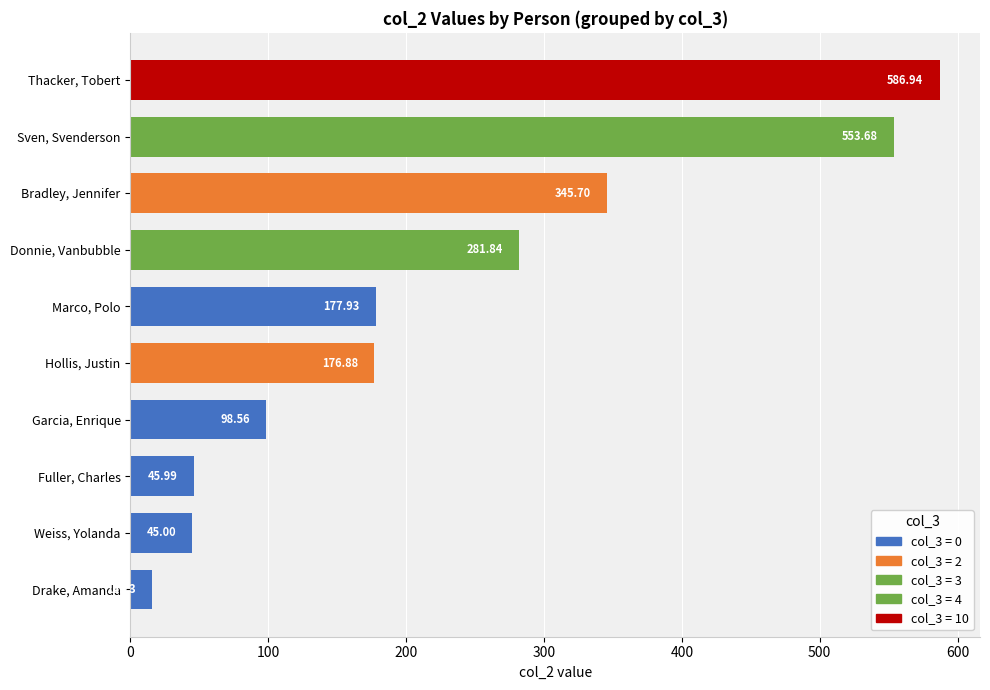

List the labels in order of value, smallest first.

Drake, Amanda, Weiss, Yolanda, Fuller, Charles, Garcia, Enrique, Hollis, Justin, Marco, Polo, Donnie, Vanbubble, Bradley, Jennifer, Sven, Svenderson, Thacker, Tobert